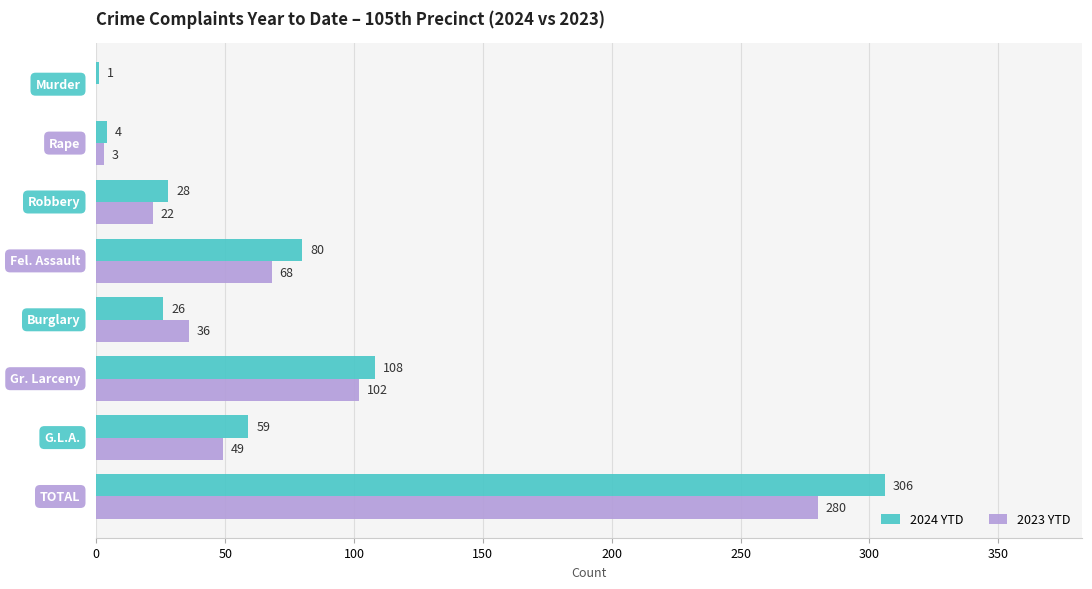

Which series has the widest spread of values?

2024 YTD